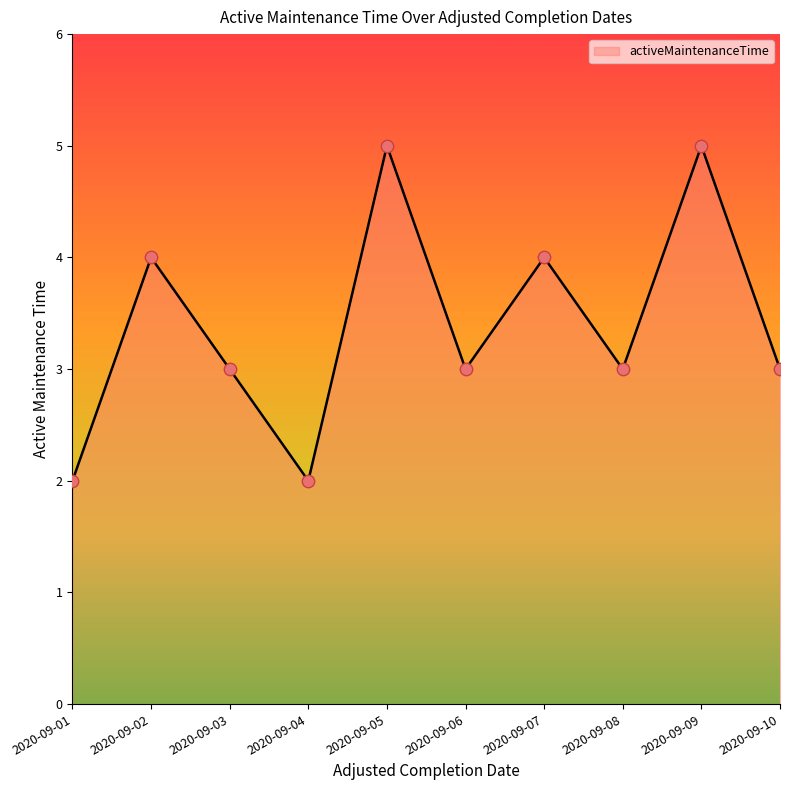

Between 2020-09-06 and 2020-09-09, which is larger?

2020-09-09